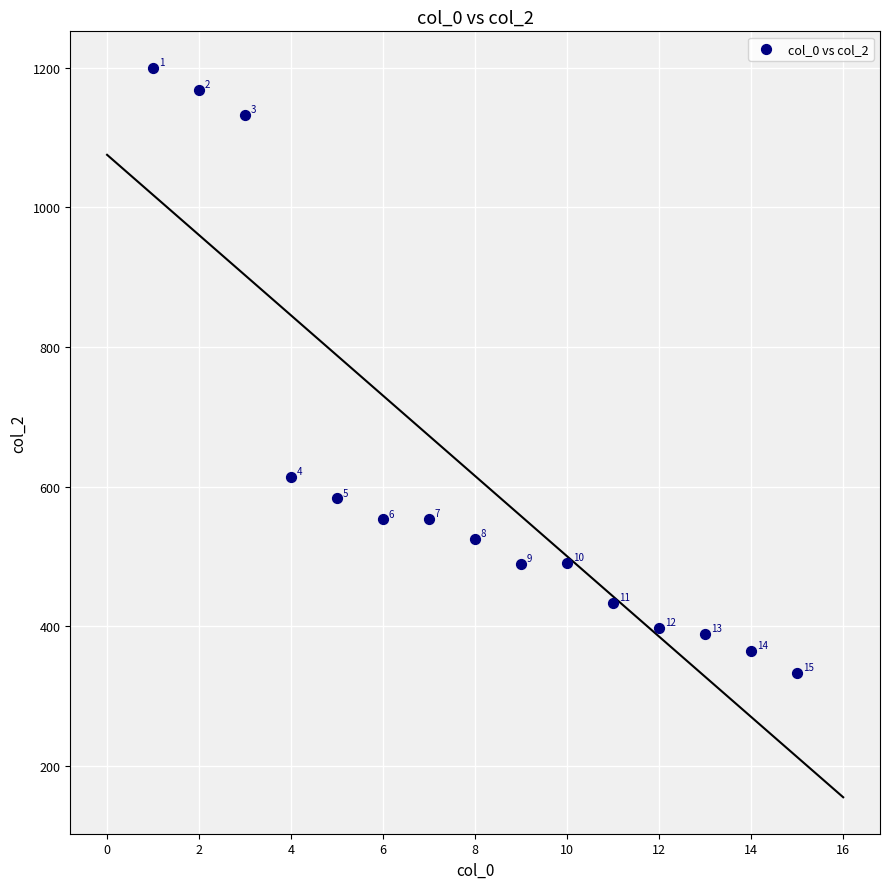

What is the range of Y values (max minus min)?

867